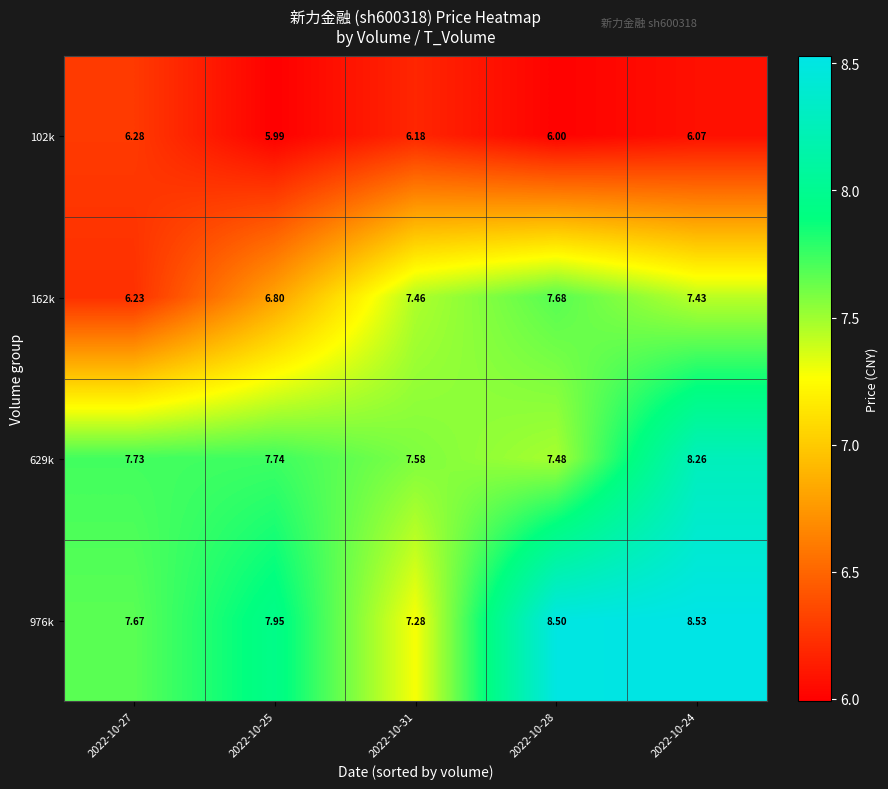

Between 2022-10-27 and 2022-10-28, which series saw the biggest shift?

162k